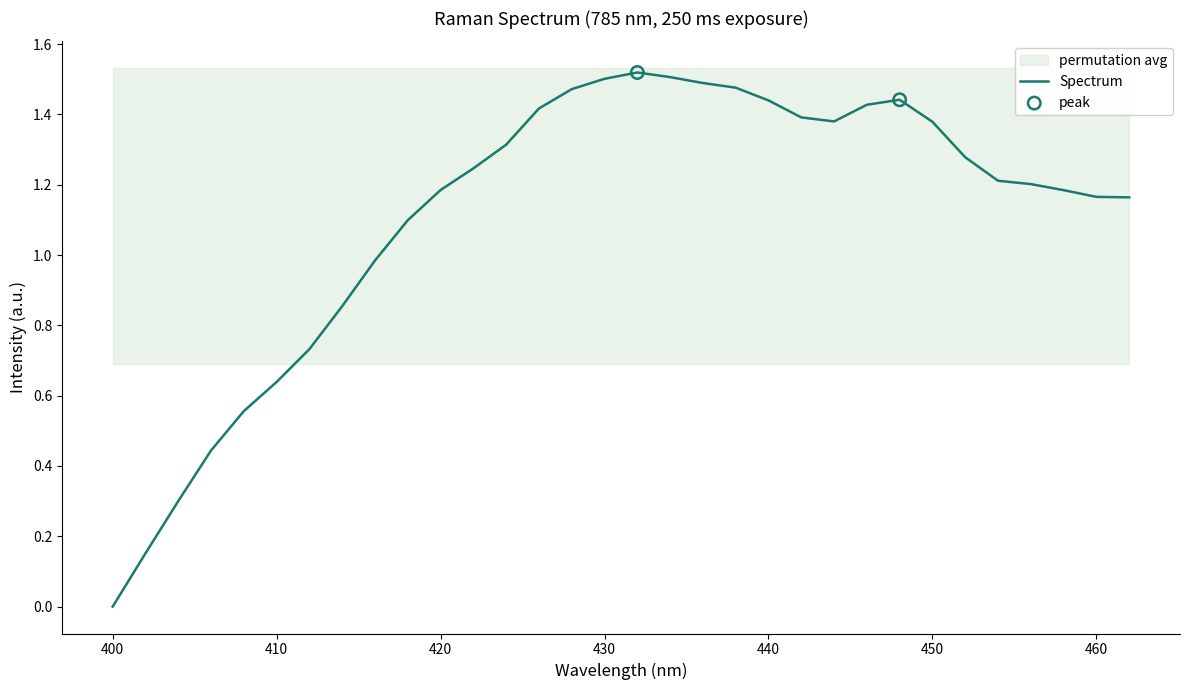

Between 408 and 426, which is larger?

426